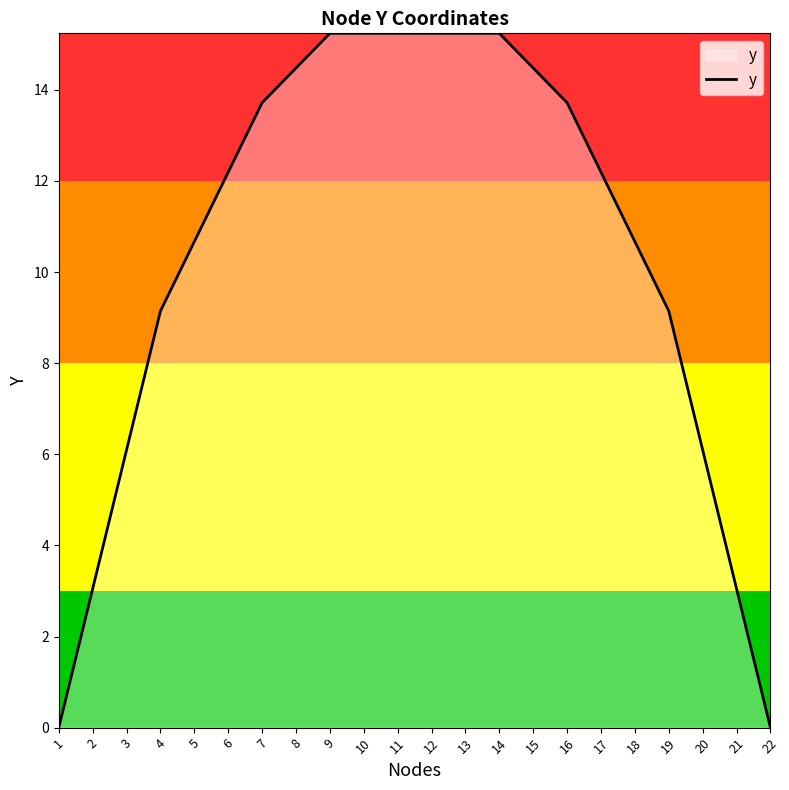

Where does the data first go above 12?

6